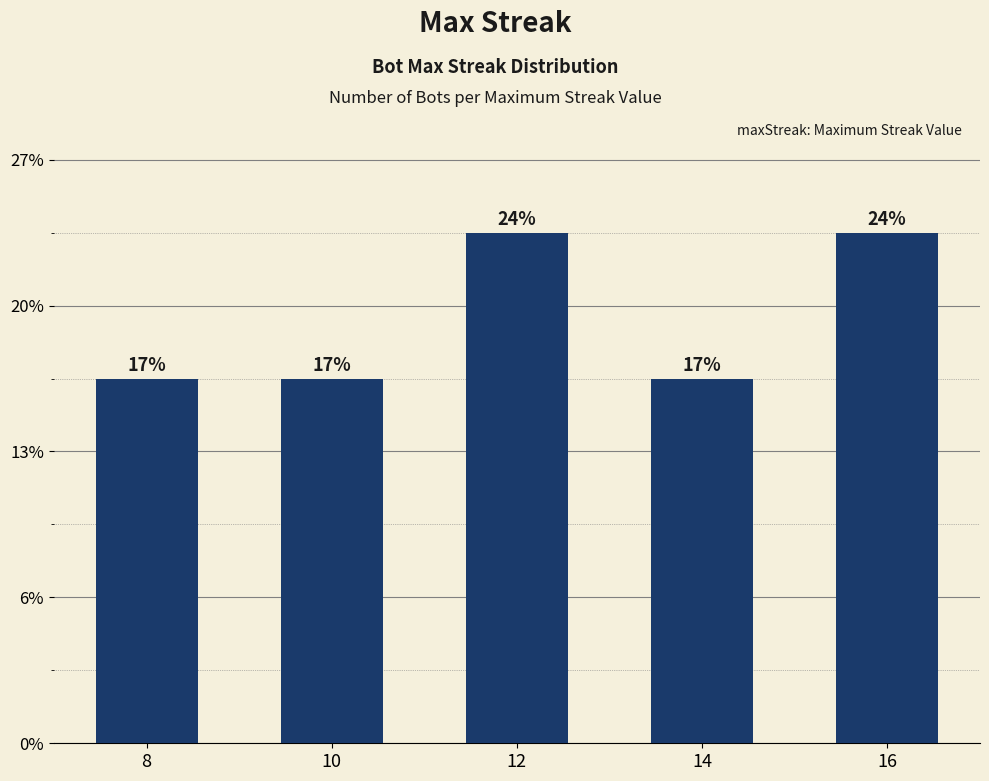

Does the chart contain any negative values?

No